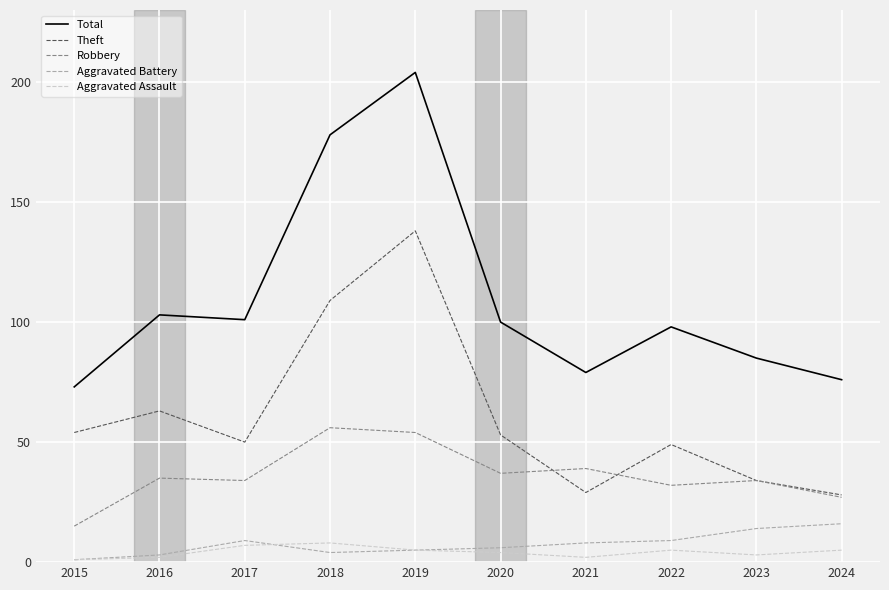

What is the maximum value shown in the chart?

204